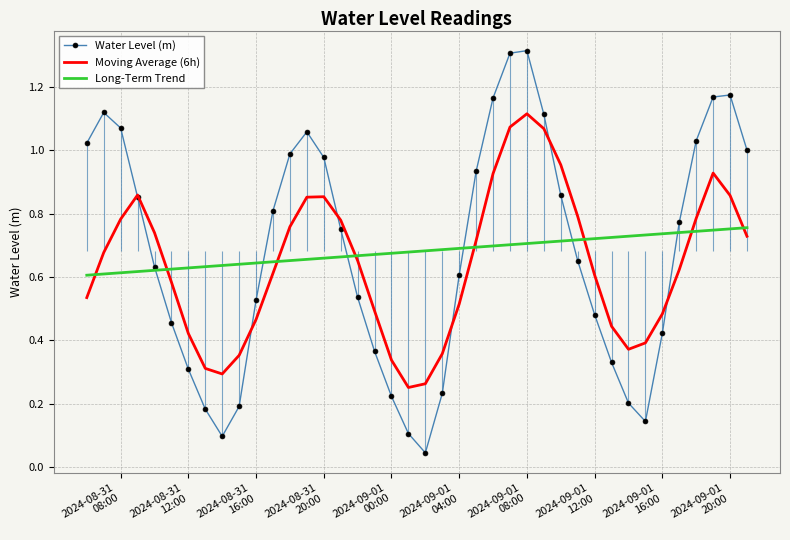

True or false: Water Level (m) and Long-Term Trend intersect in this chart.

True